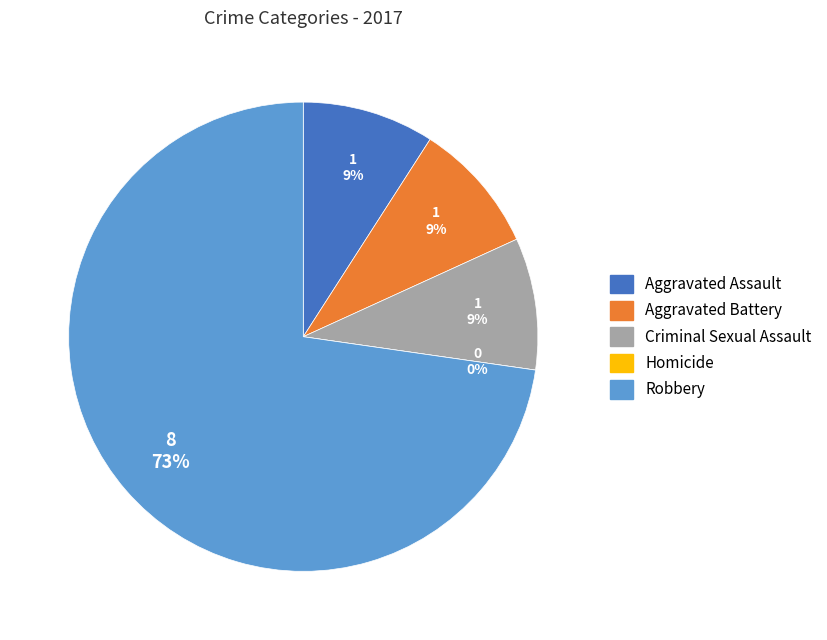

Rank the categories by value from highest to lowest.

Robbery, Aggravated Assault, Aggravated Battery, Criminal Sexual Assault, Homicide